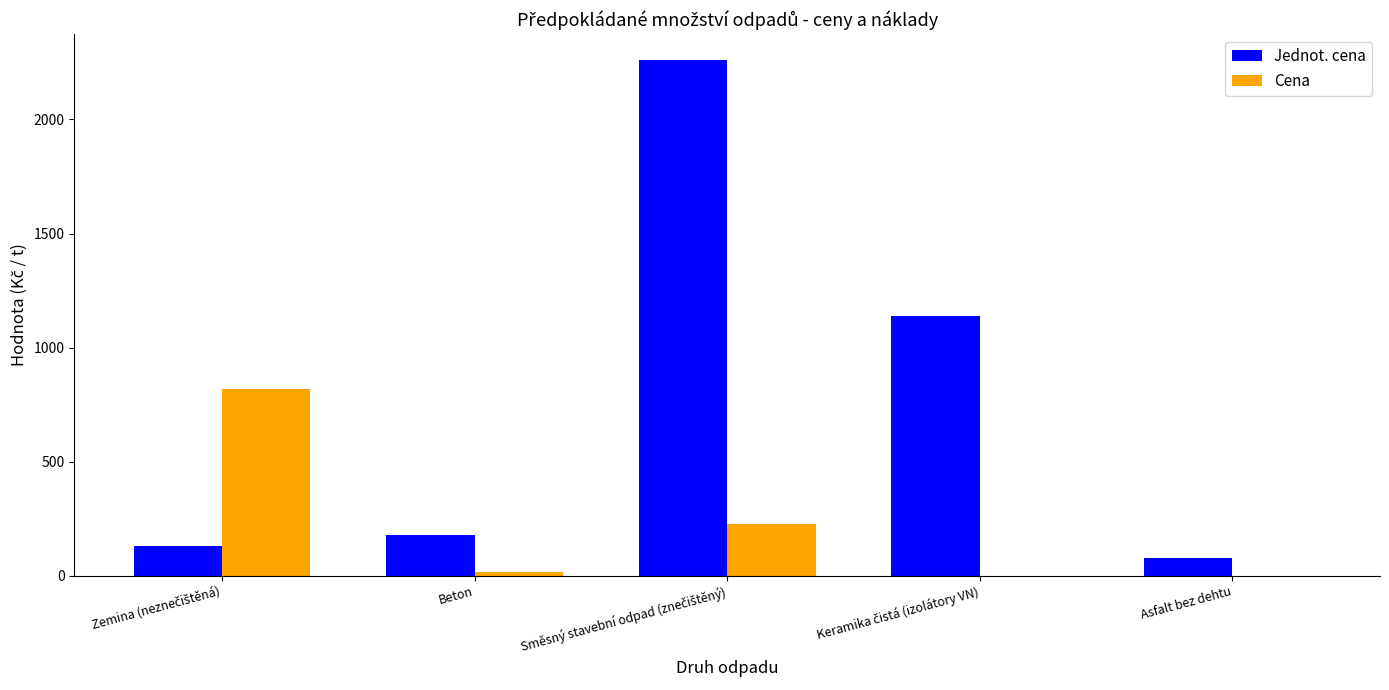

How many groups of bars are there?

5